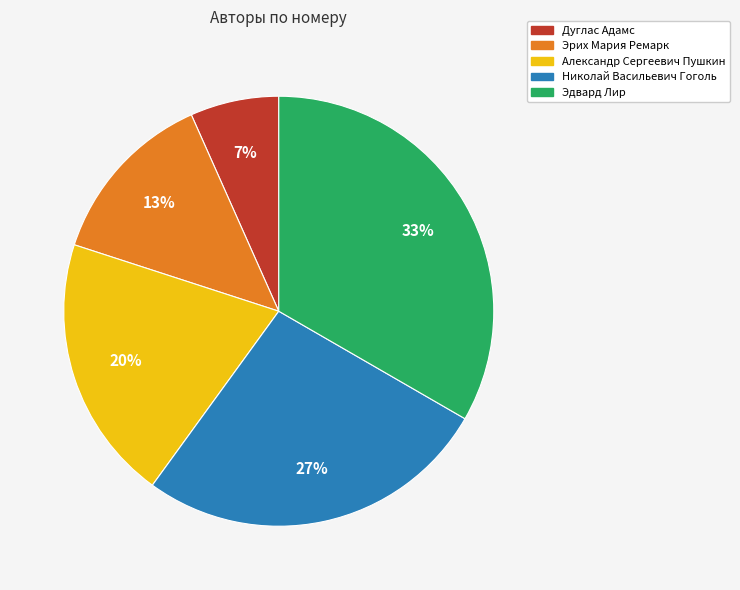

The Эдвард Лир slice represents 33% of the pie. True or false?

True